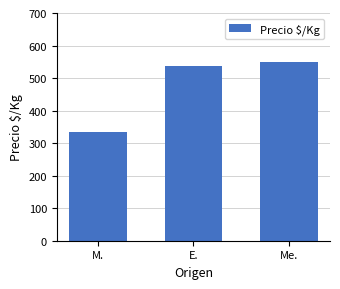

Approximately how many times larger is the value at Me. compared to M.?

1.6